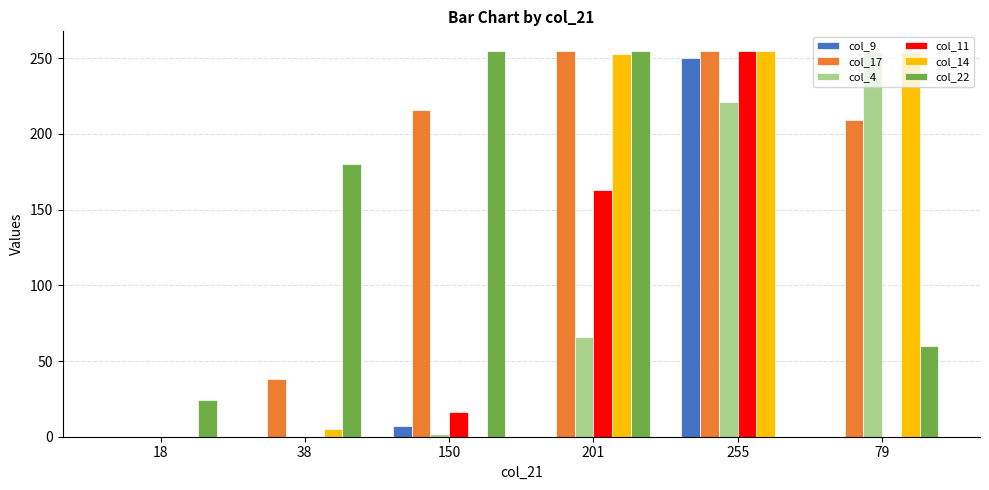

What are all the series names shown in the legend?

col_9, col_17, col_4, col_11, col_14, col_22